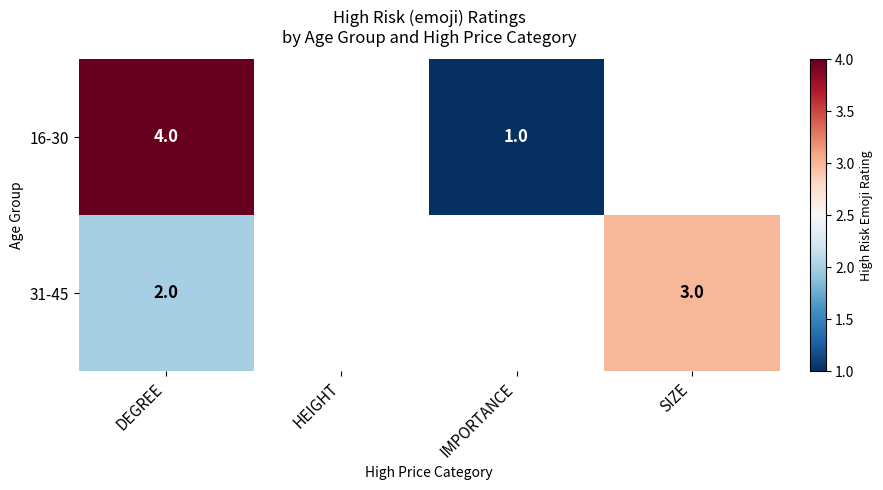

What is the difference between the highest and lowest values at DEGREE?

2